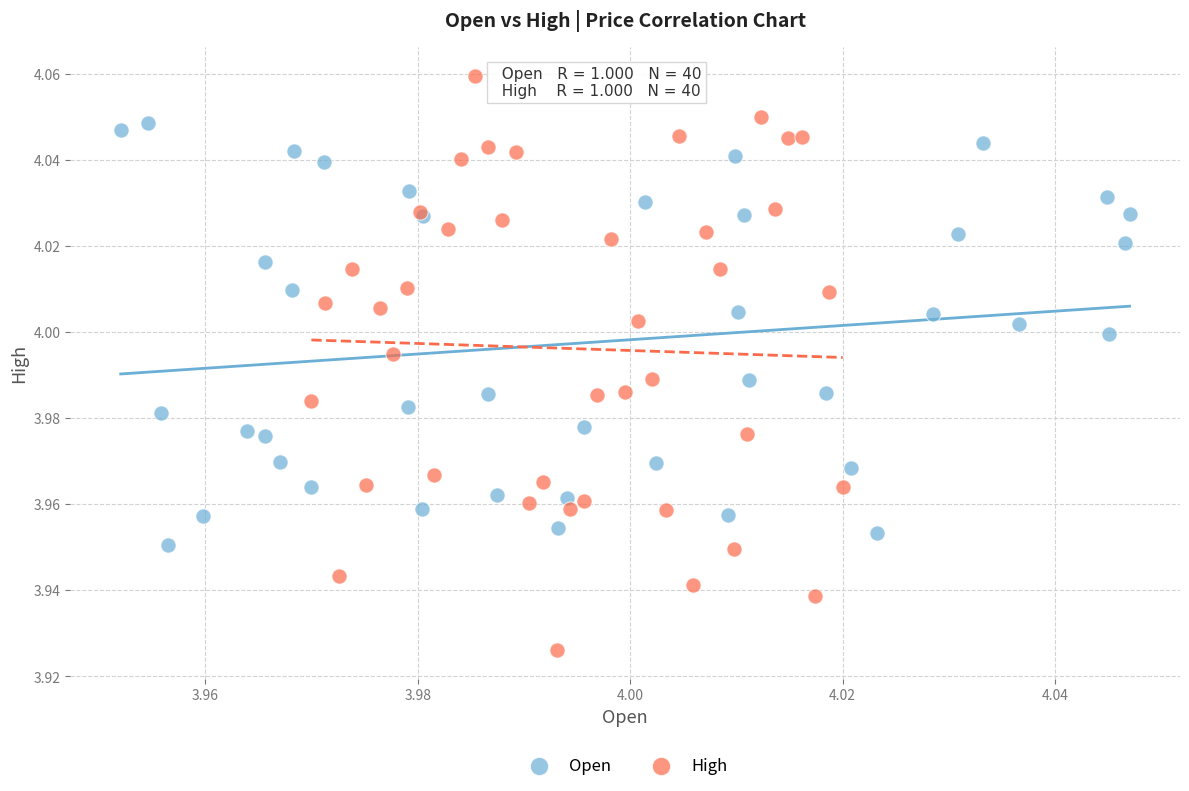

Which series contains the highest Y value?

High